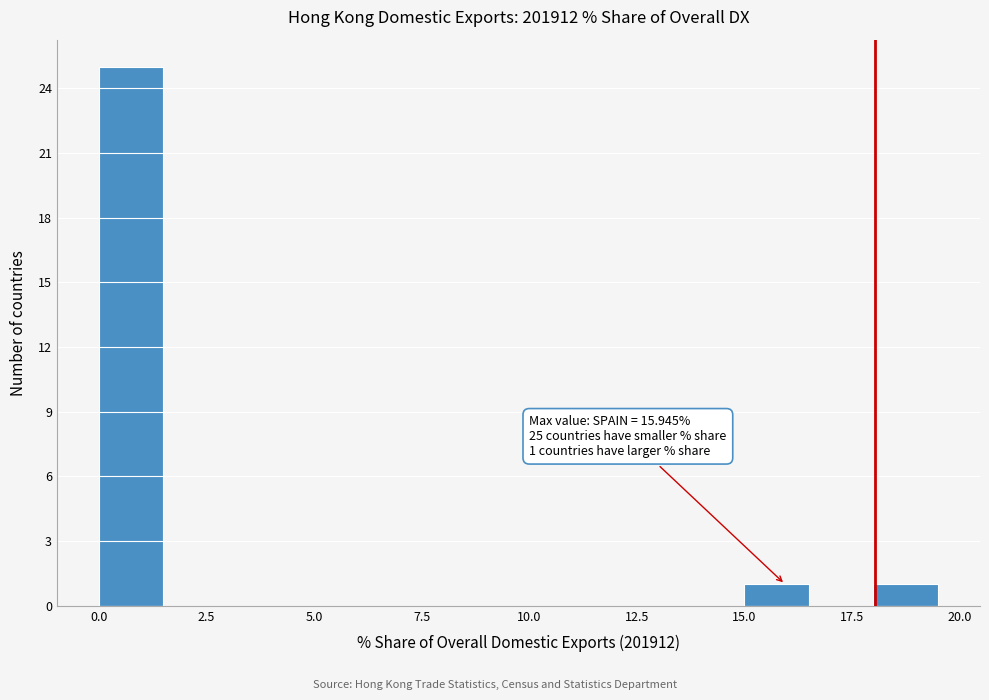

Around what value on the x-axis is the tallest bar? Give the approximate position of its centre, as read against the axis.

1.0